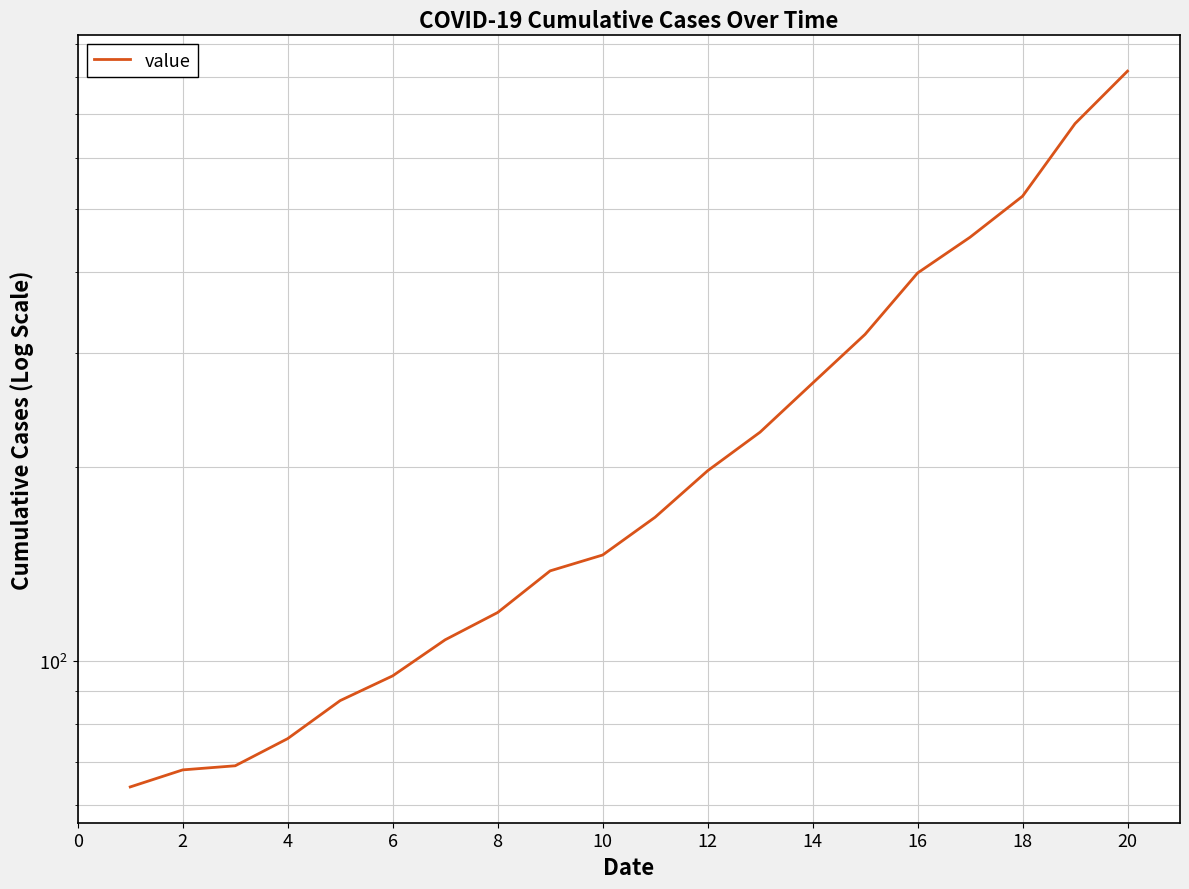

At which label does the data first exceed 167?

12